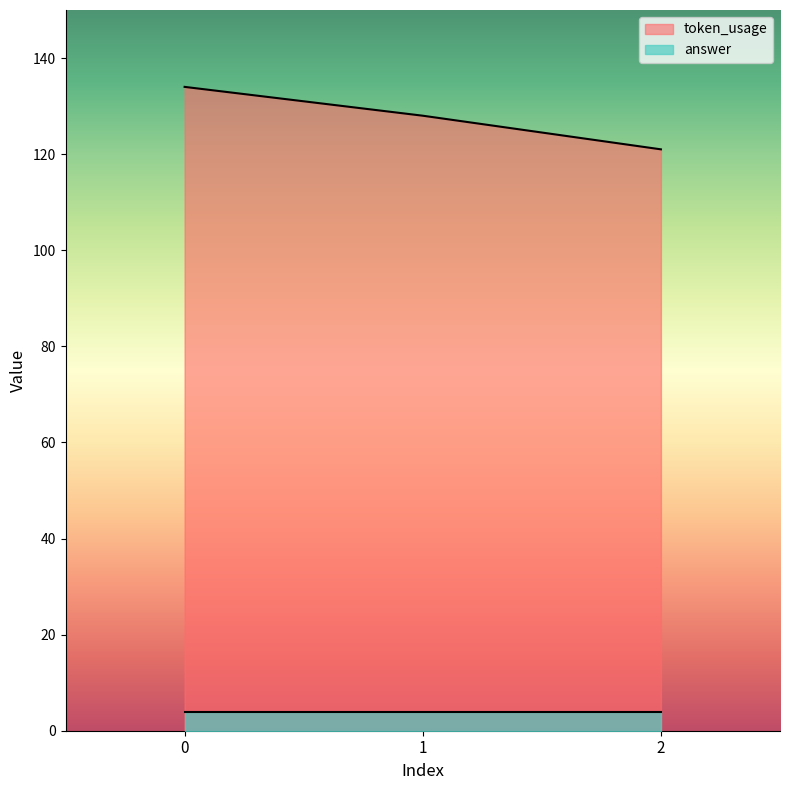

True or false: the data shows 185 at 1.

False